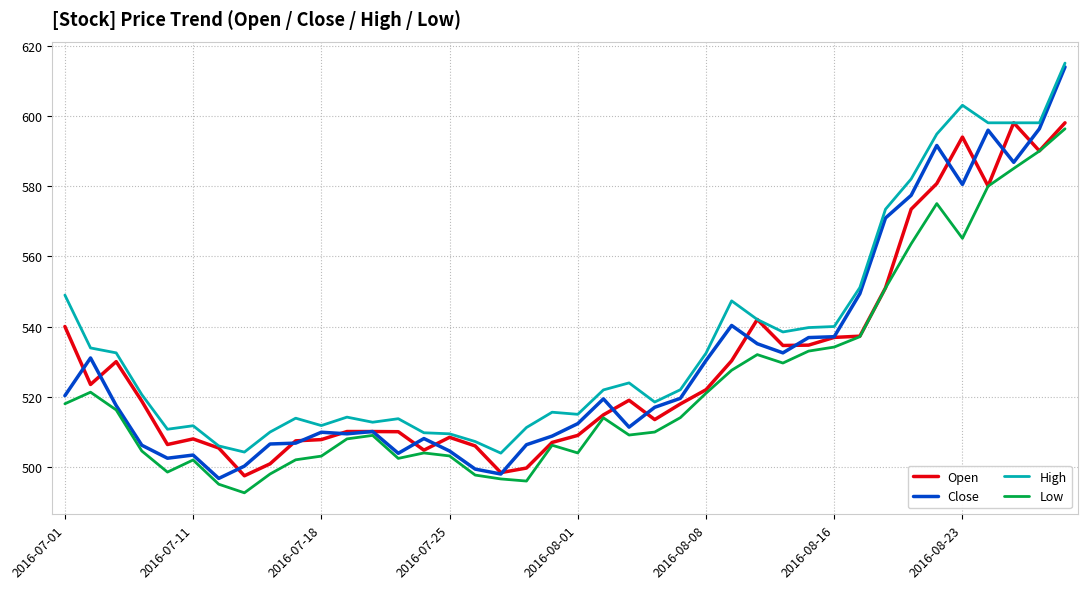

Which series has the widest spread of values?

Close